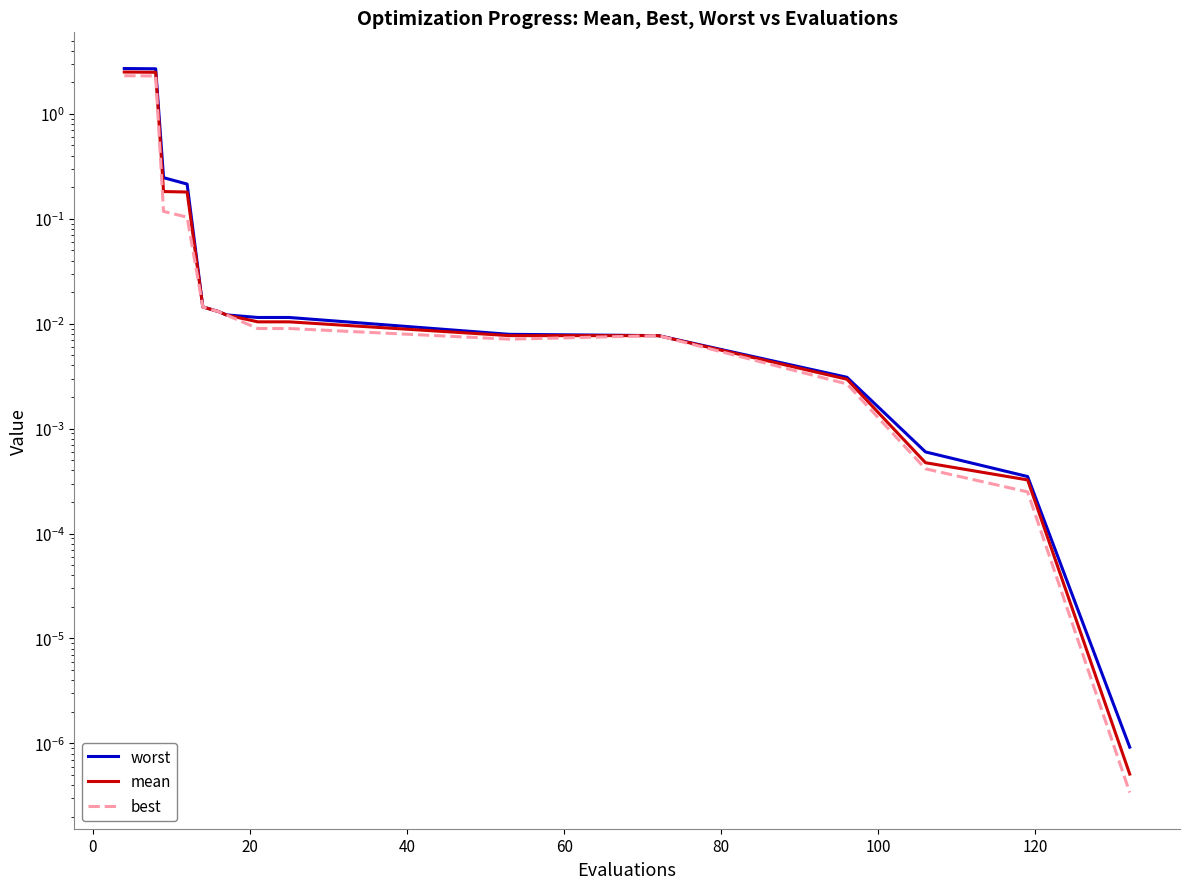

True or false: worst and mean intersect in this chart.

False